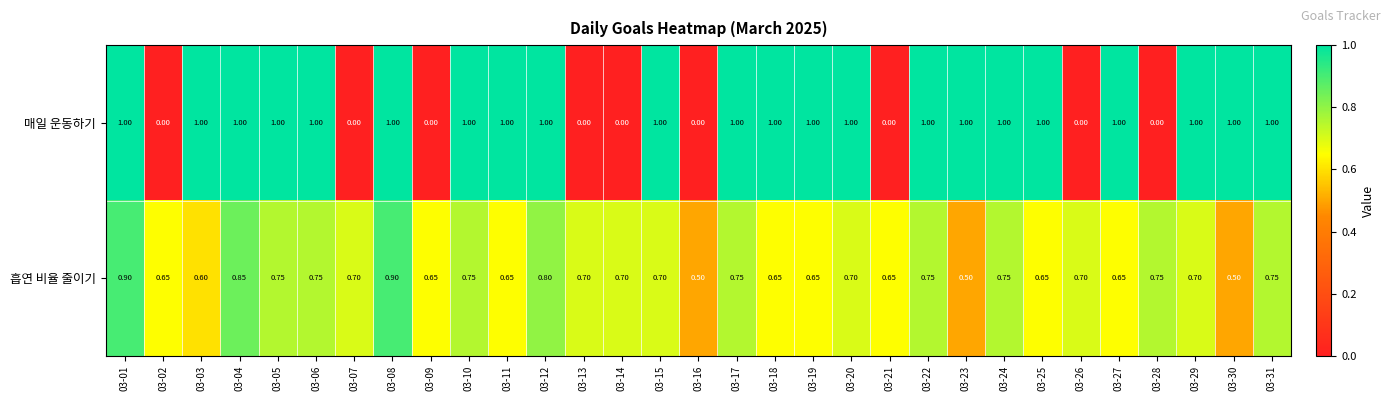

Is the value of 흡연 비율 줄이기 at 03-14 greater than the value of 매일 운동하기 at 03-04?

No